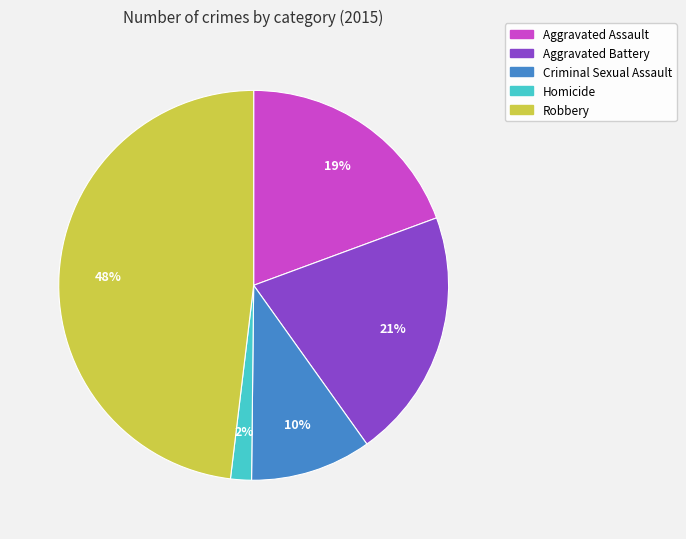

Is it true that Aggravated Battery is 21% of the pie?

True